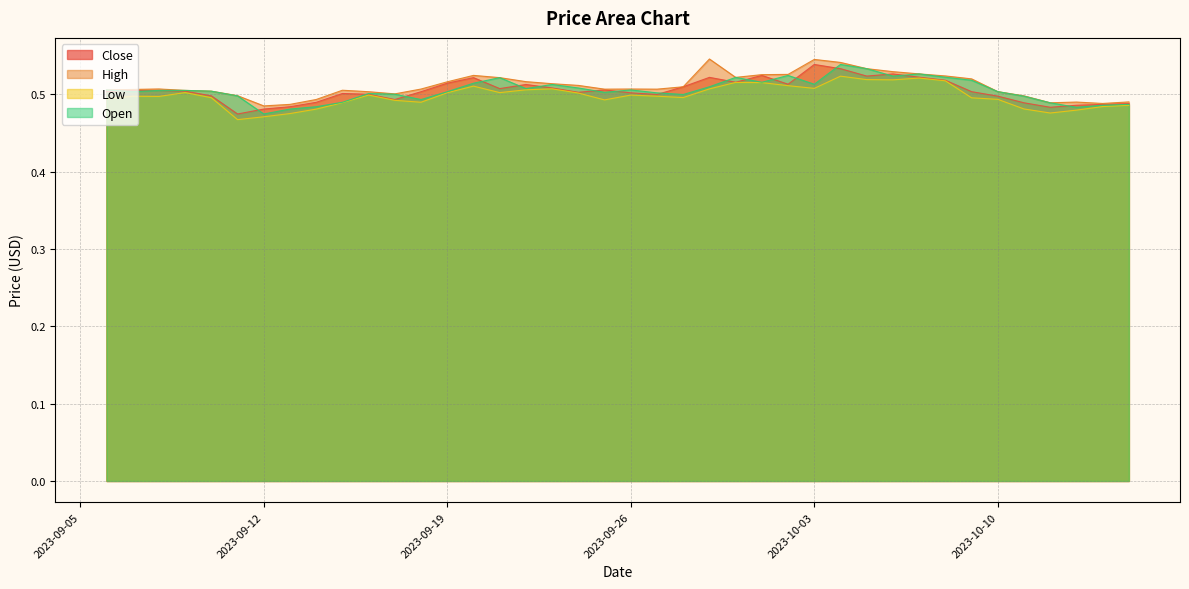

What is the maximum value shown in the chart?

0.5